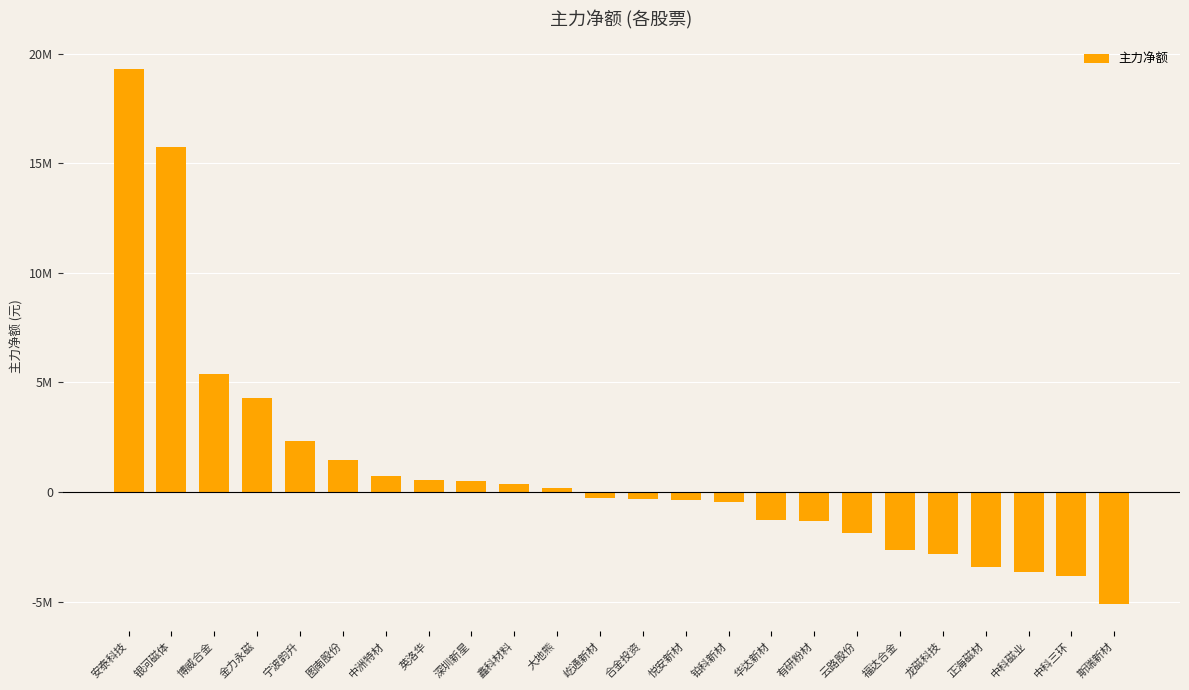

Read the value at 大地熊.

187434